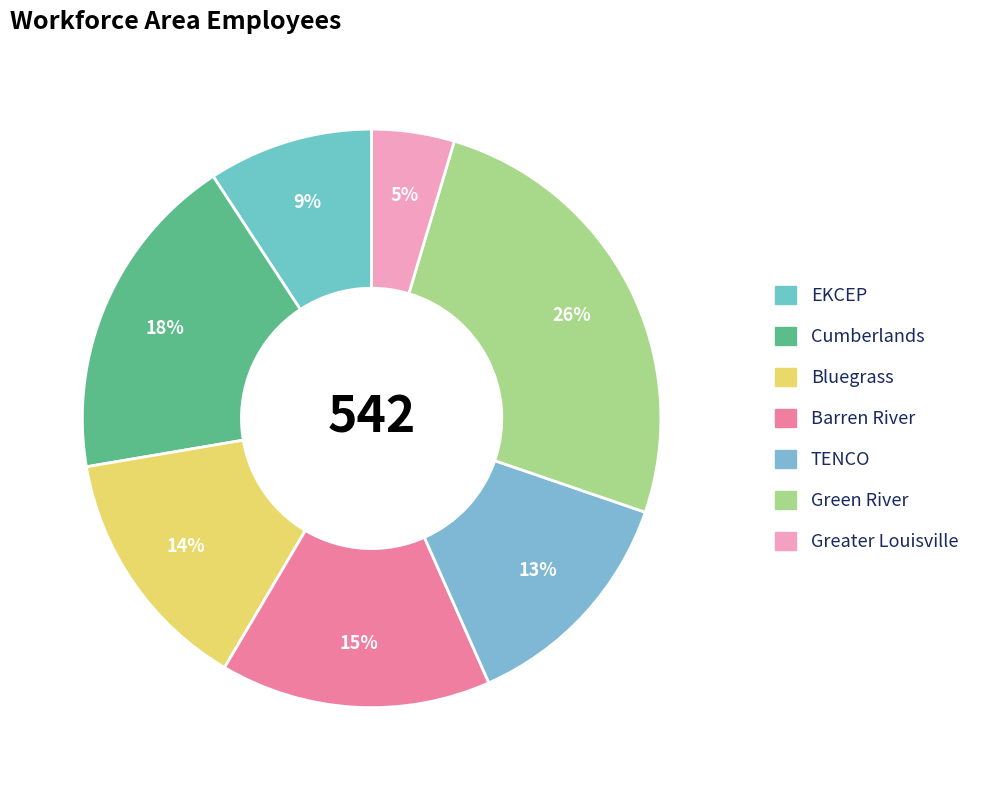

Count the number of slices in the pie.

7